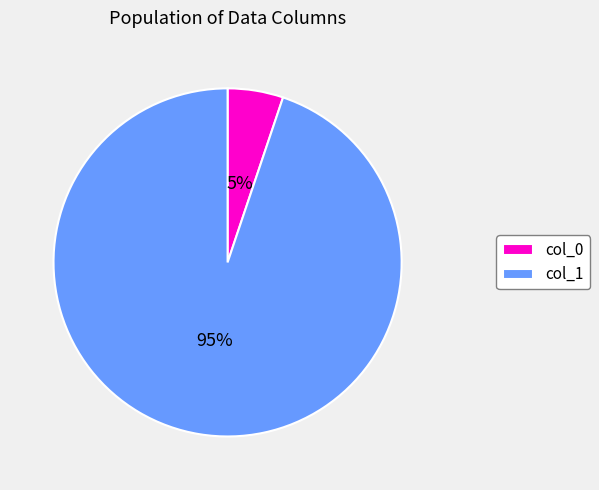

Is there any slice that represents more than half of the pie?

Yes